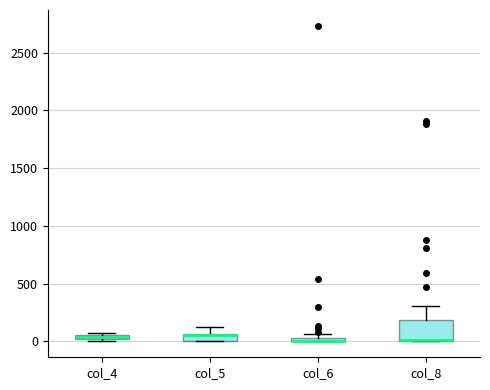

Comparing the boxes themselves (not the whiskers), which one is the tallest?

col_8